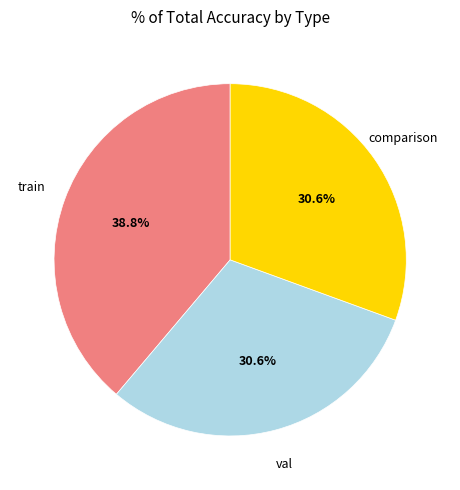

Count the number of slices in the pie.

3